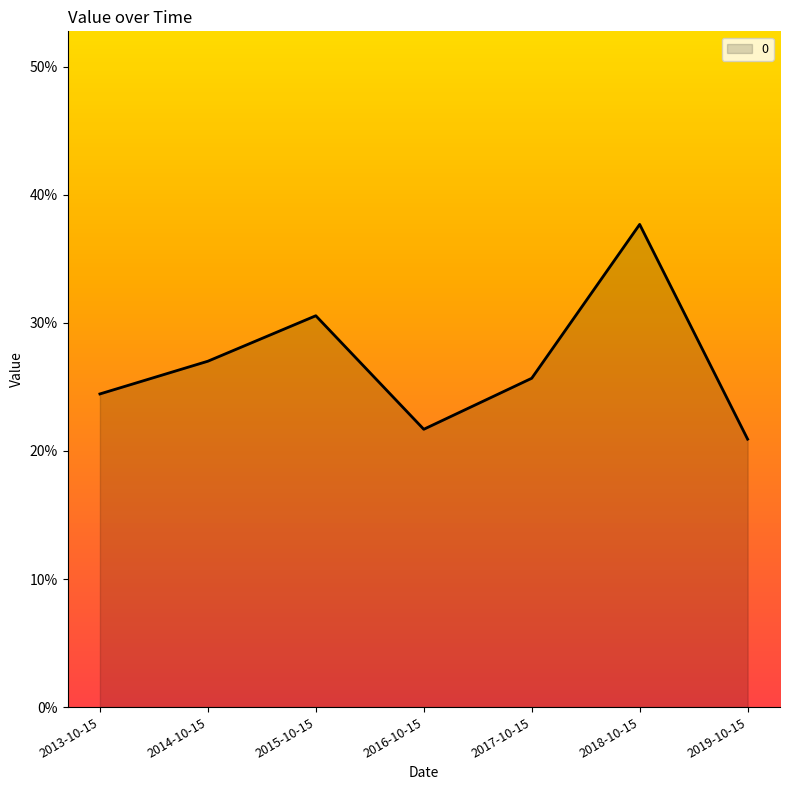

What is the average value?

0.3